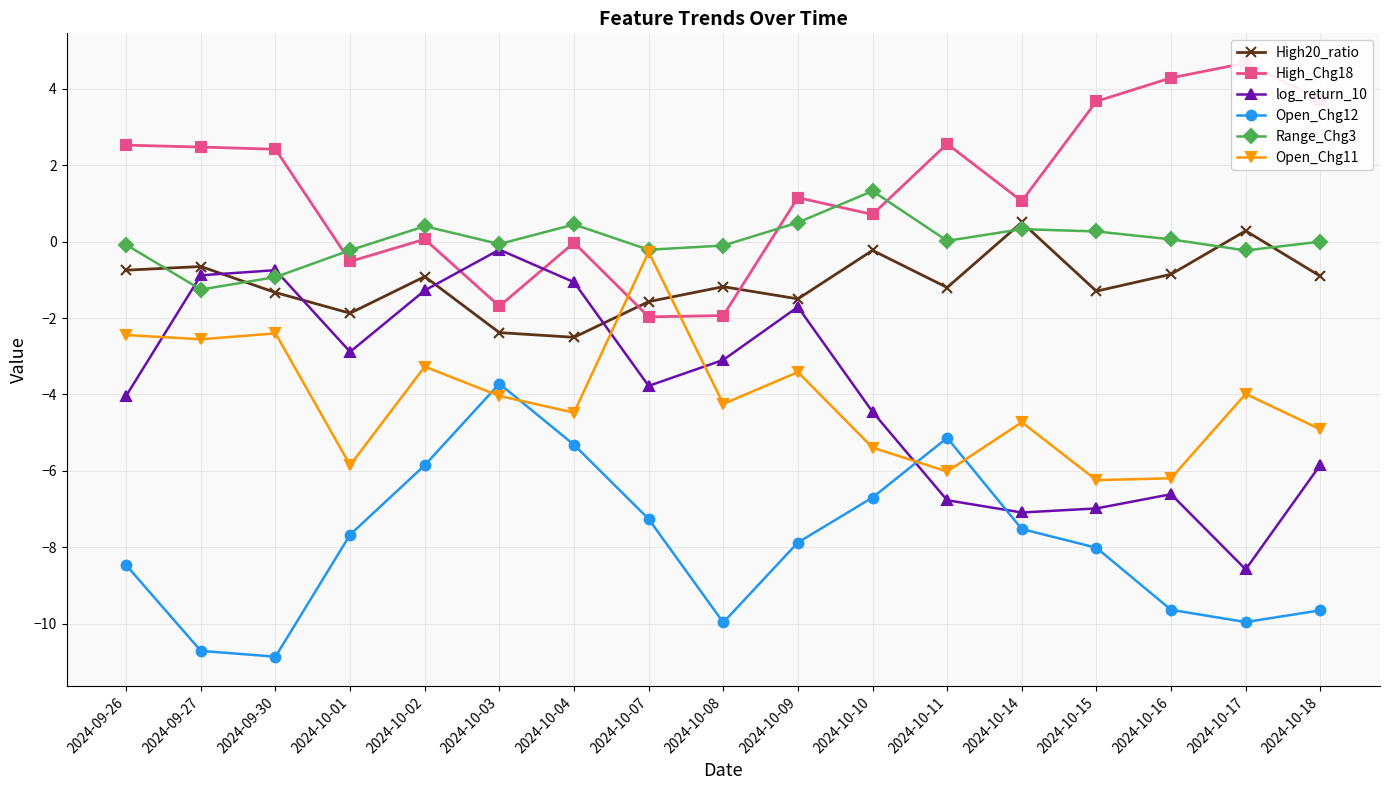

Where is Open_Chg11 nearest to the value -3?

2024-10-02